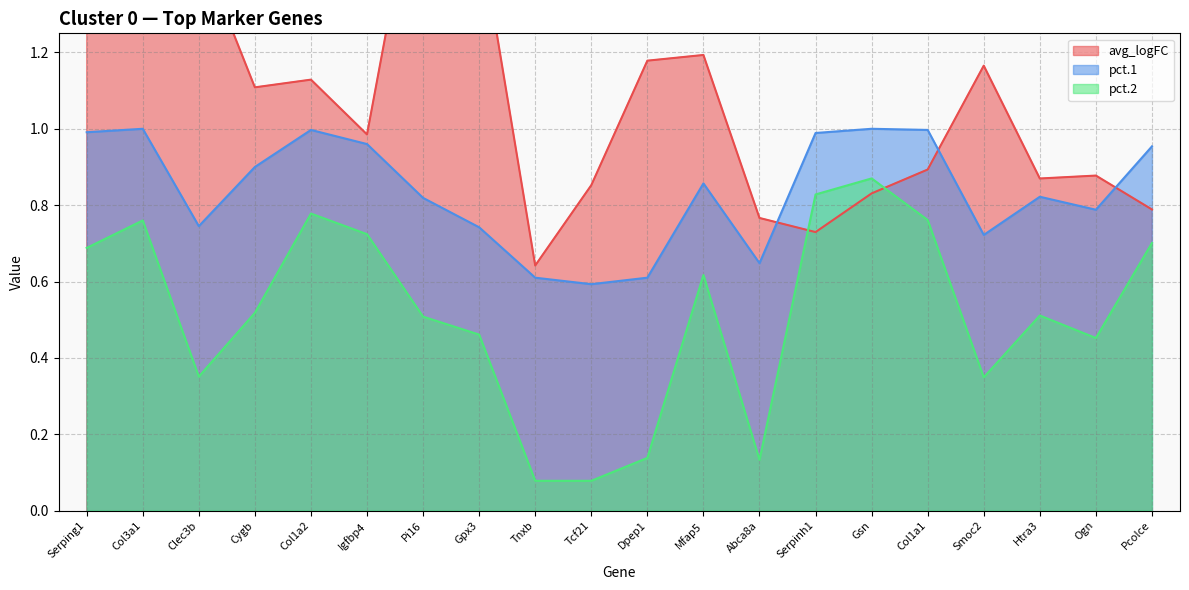

What is the smallest value displayed?

0.1